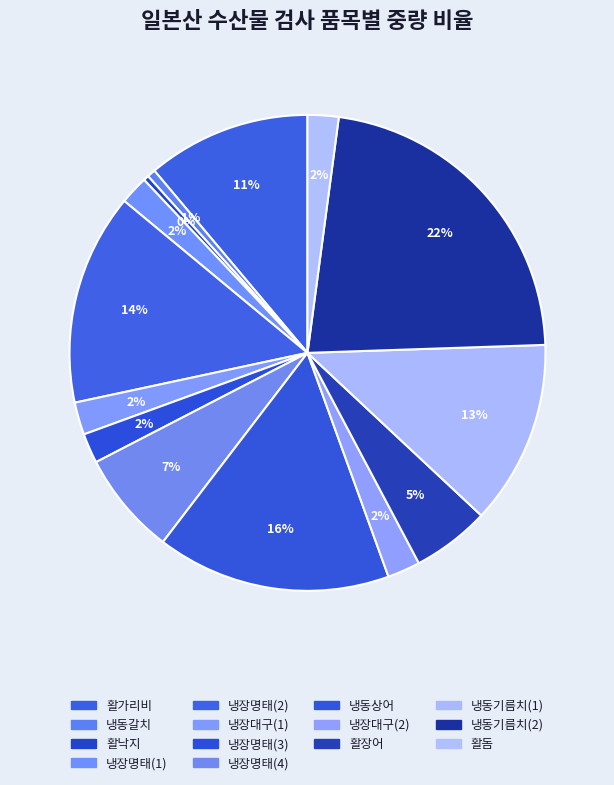

How many segments does this pie chart have?

14